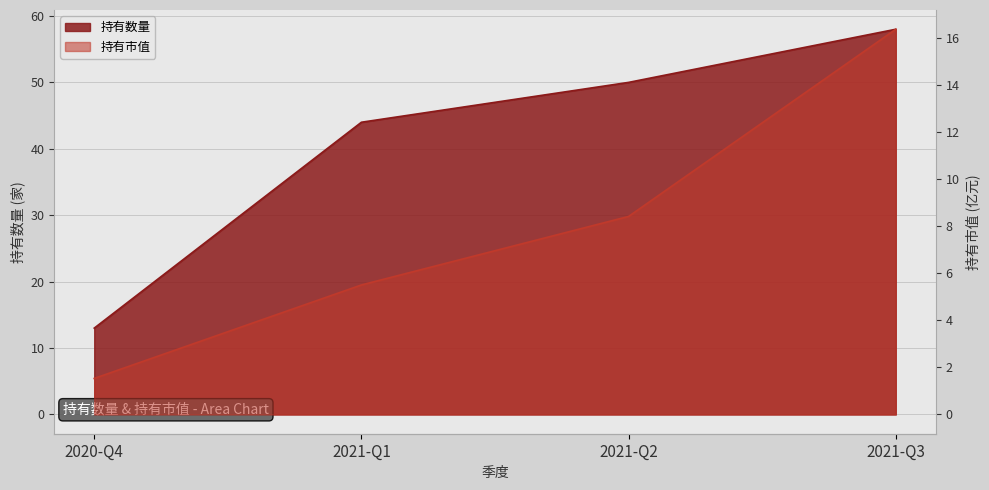

True or false: 持有数量 has more than 0 points higher than both neighbors.

False